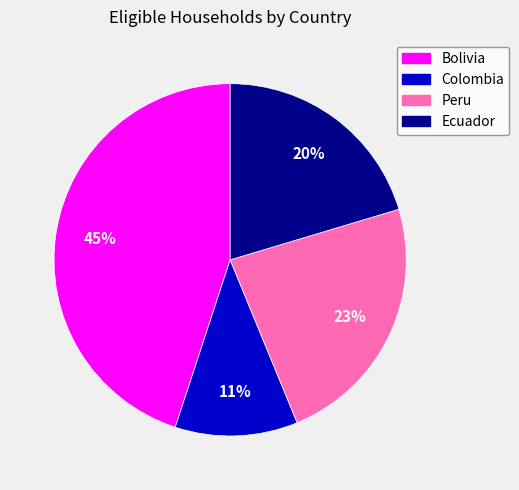

Between Peru and Colombia, which is larger?

Peru